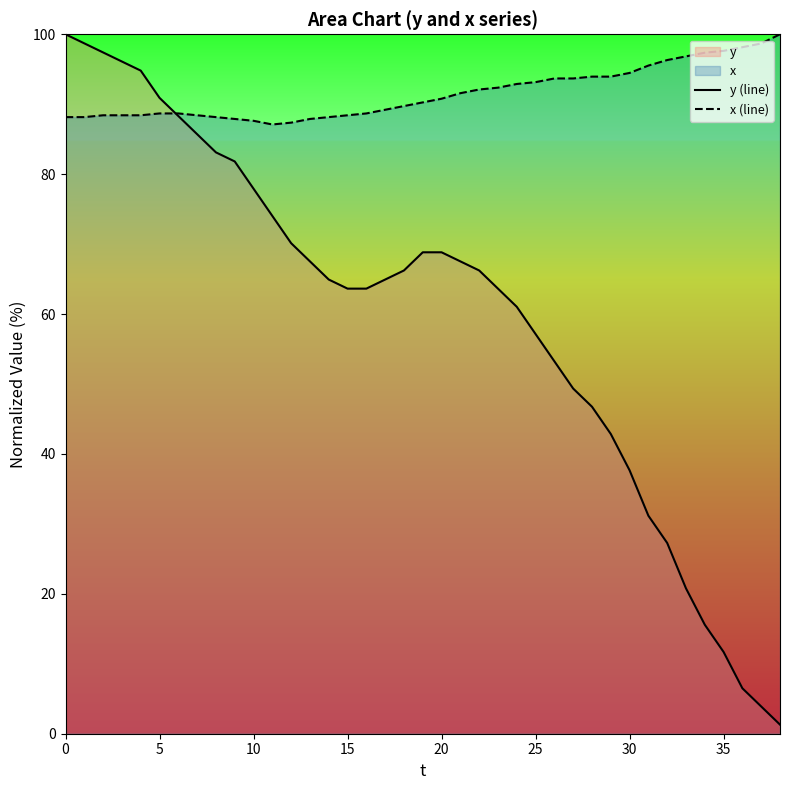

At which category does x (line) reach its first local valley?

11